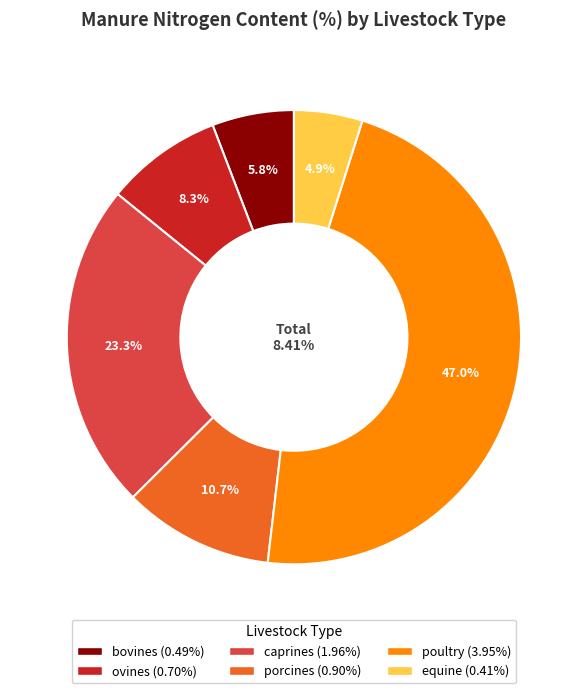

What percentage is the poultry slice, to the nearest percent?

47%